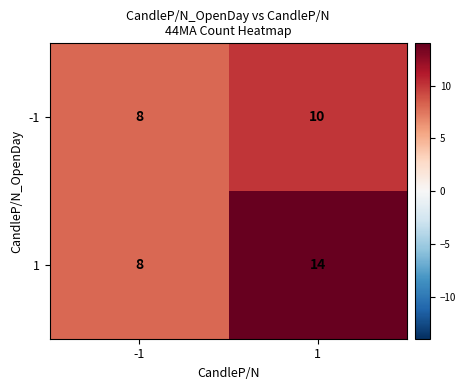

What value does the -1 series have at -1?

8